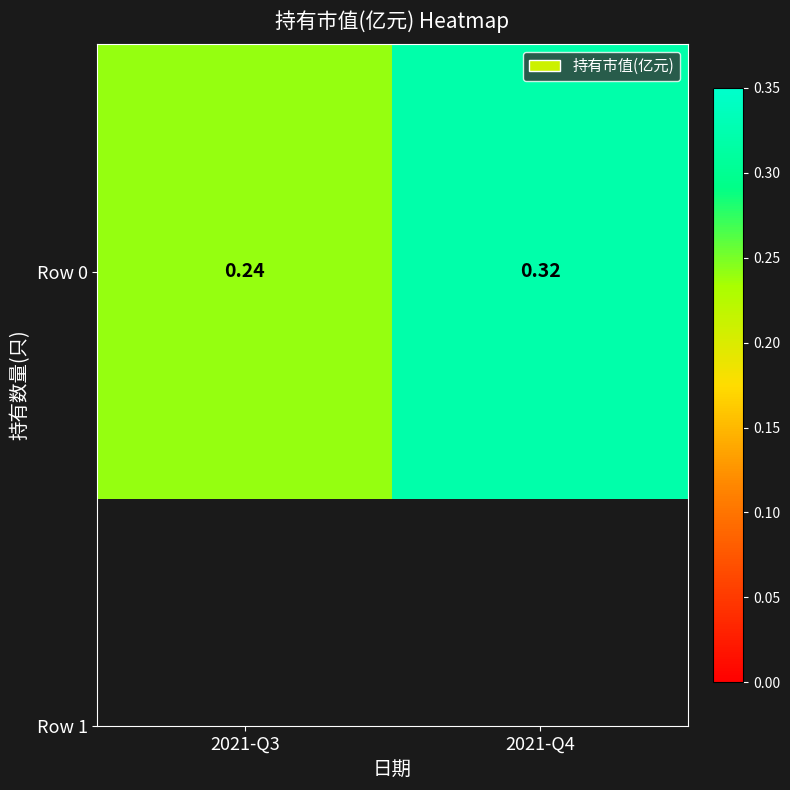

What is the sum of the values at 2021-Q4 and 2021-Q3?

0.6